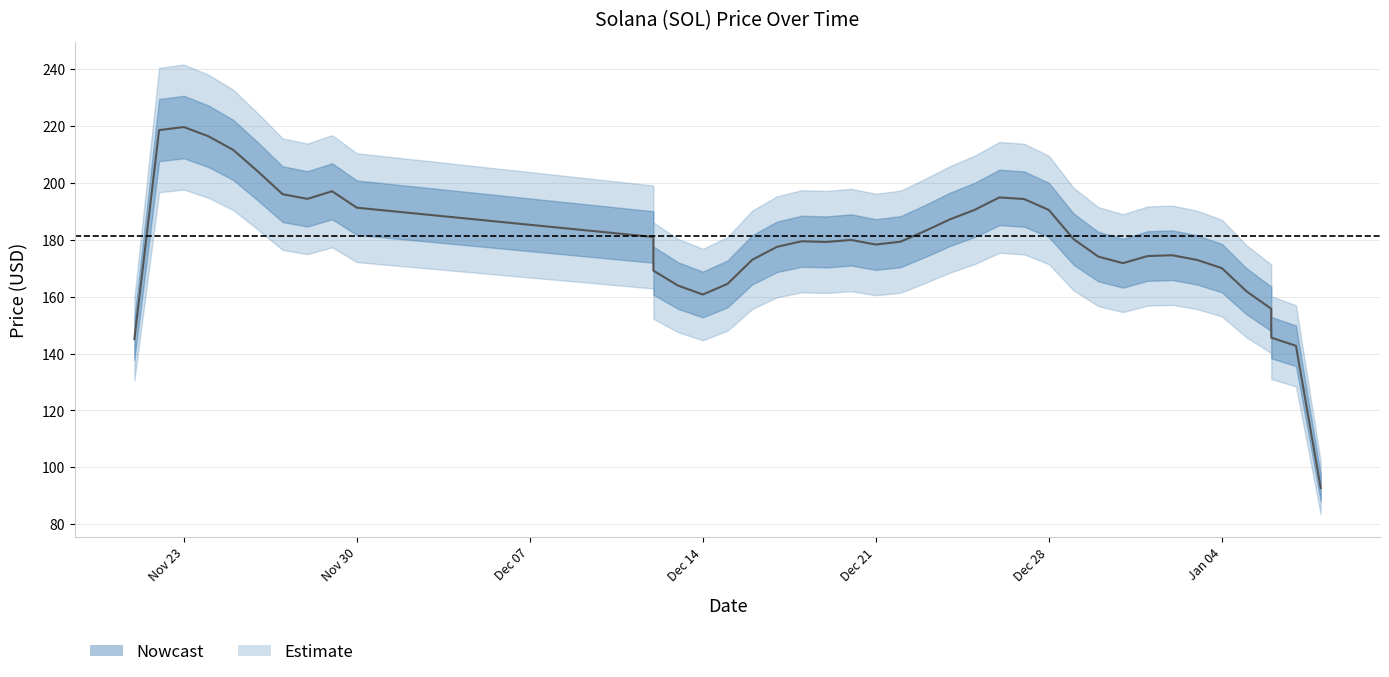

What is the sum of all values?

7254.1